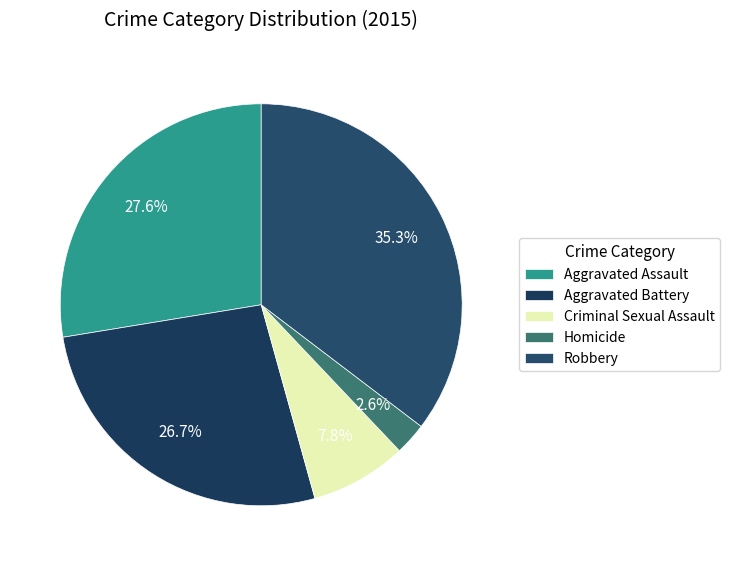

What percentage is the Robbery slice, to the nearest percent?

35%